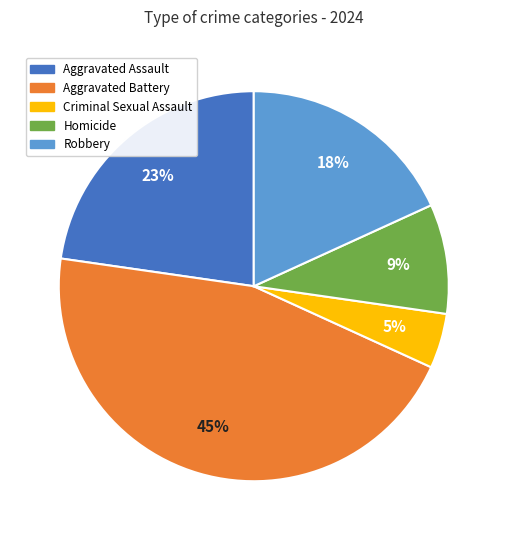

Which slice is the largest?

Aggravated Battery